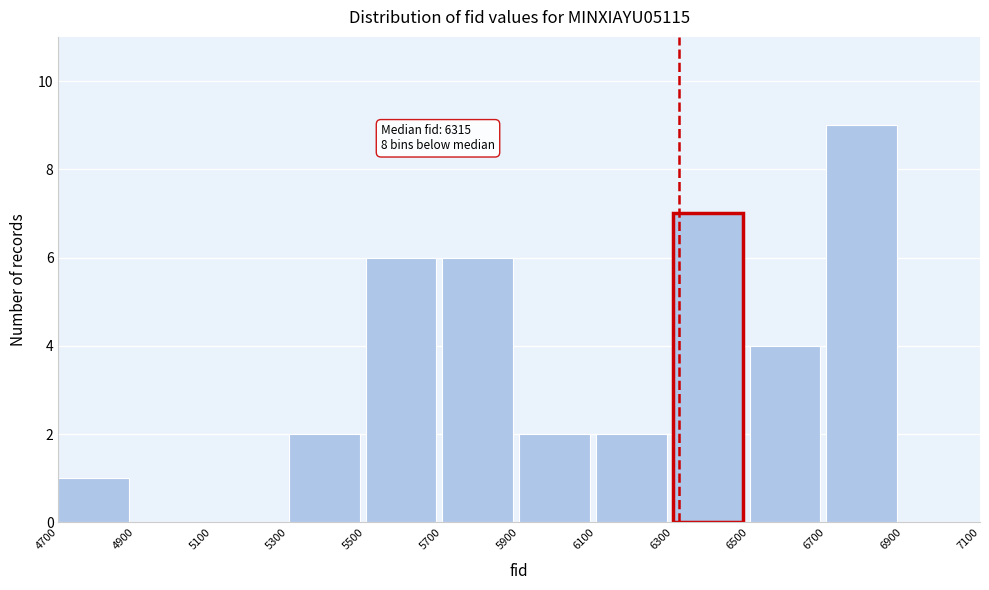

Over which range of the x-axis is the bar tallest?

6700 to 6900